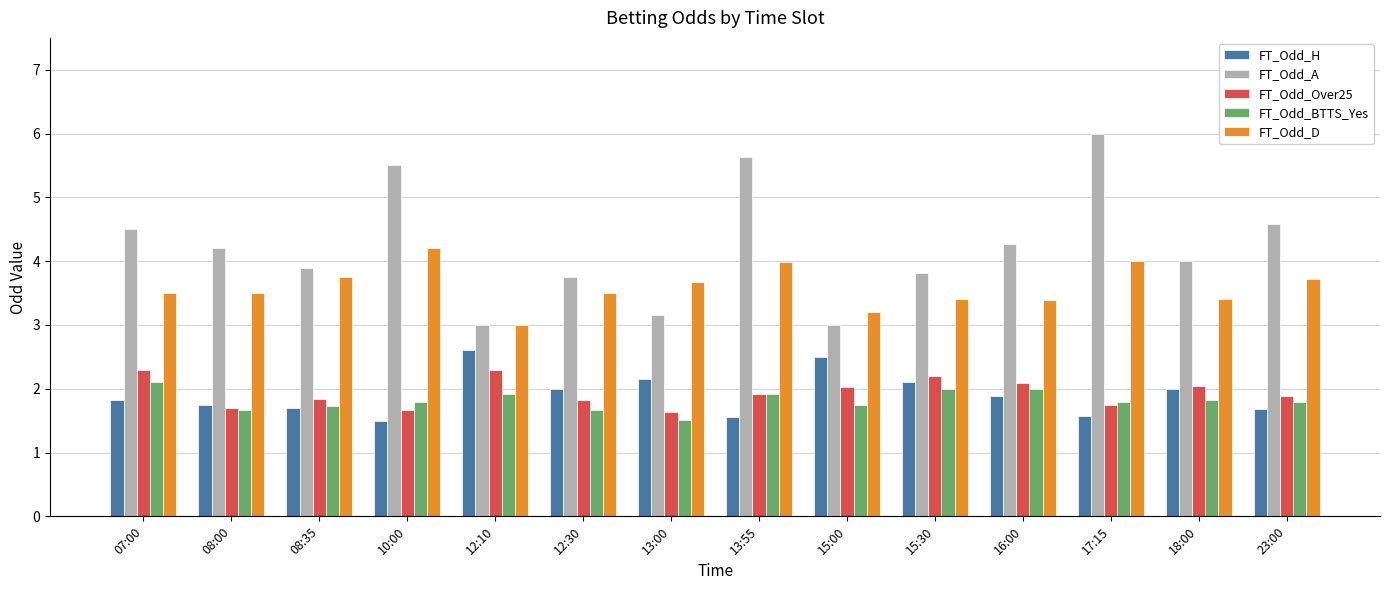

What is the difference between the maximum and second lowest values in the FT_Odd_BTTS_Yes series?

0.4